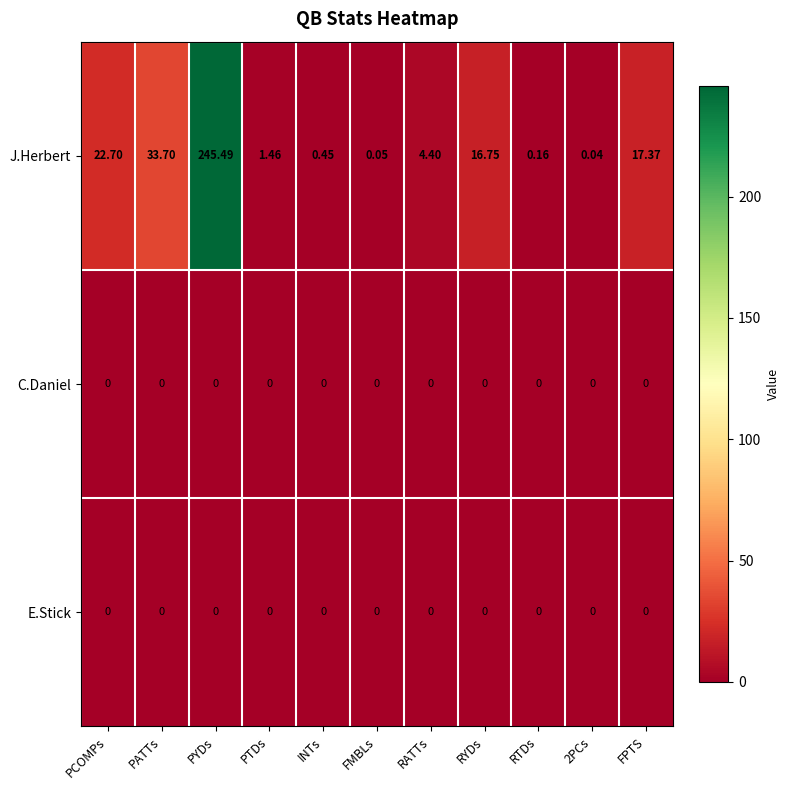

At which label does J.Herbert first exceed 4?

PCOMPs